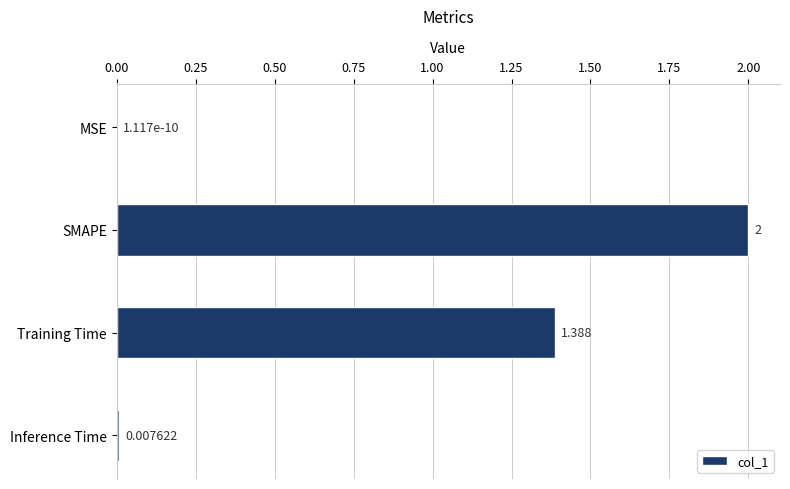

Which has a higher value, Training Time or SMAPE?

SMAPE